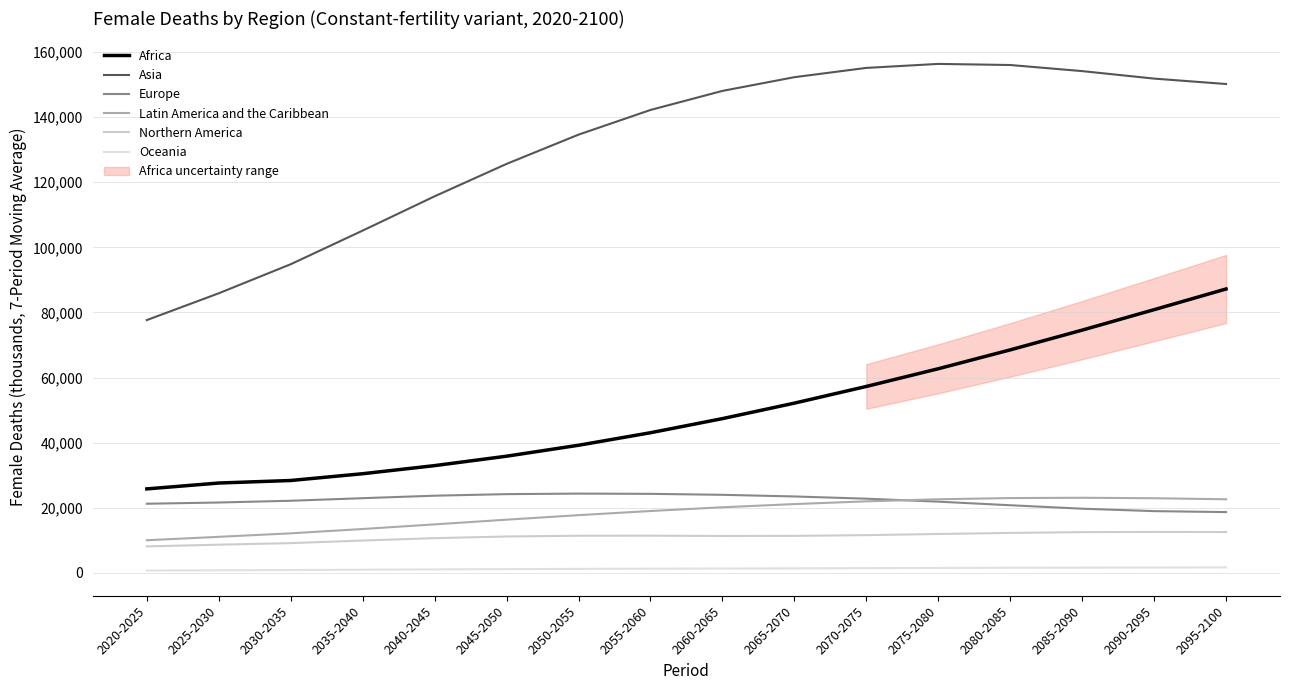

List the series in order of their peak value, highest first.

Asia, Africa, Europe, Latin America and the Caribbean, Northern America, Oceania